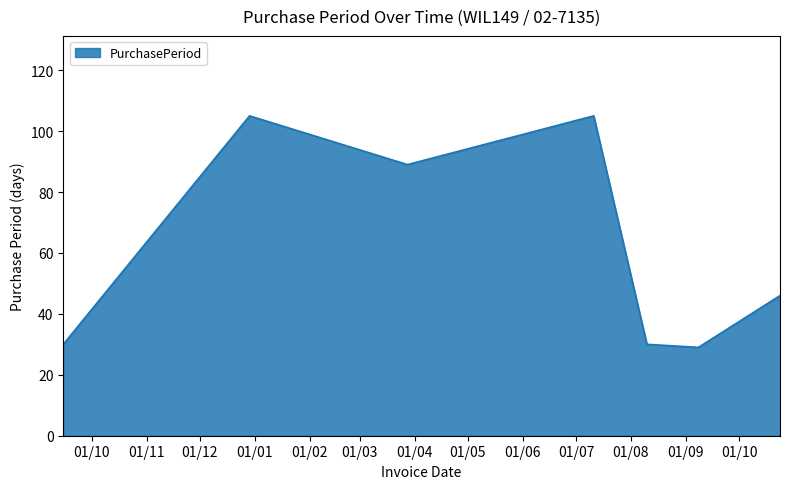

Reading left to right, list all the values displayed in this chart.

30	105	89	105	30	29	46